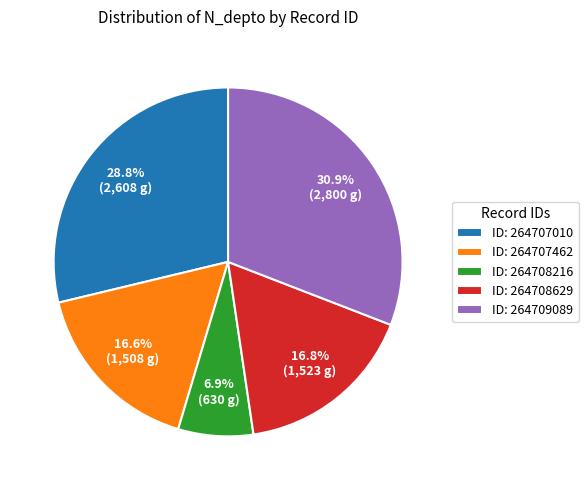

Which has a higher value, ID: 264708629 or ID: 264708216?

ID: 264708629